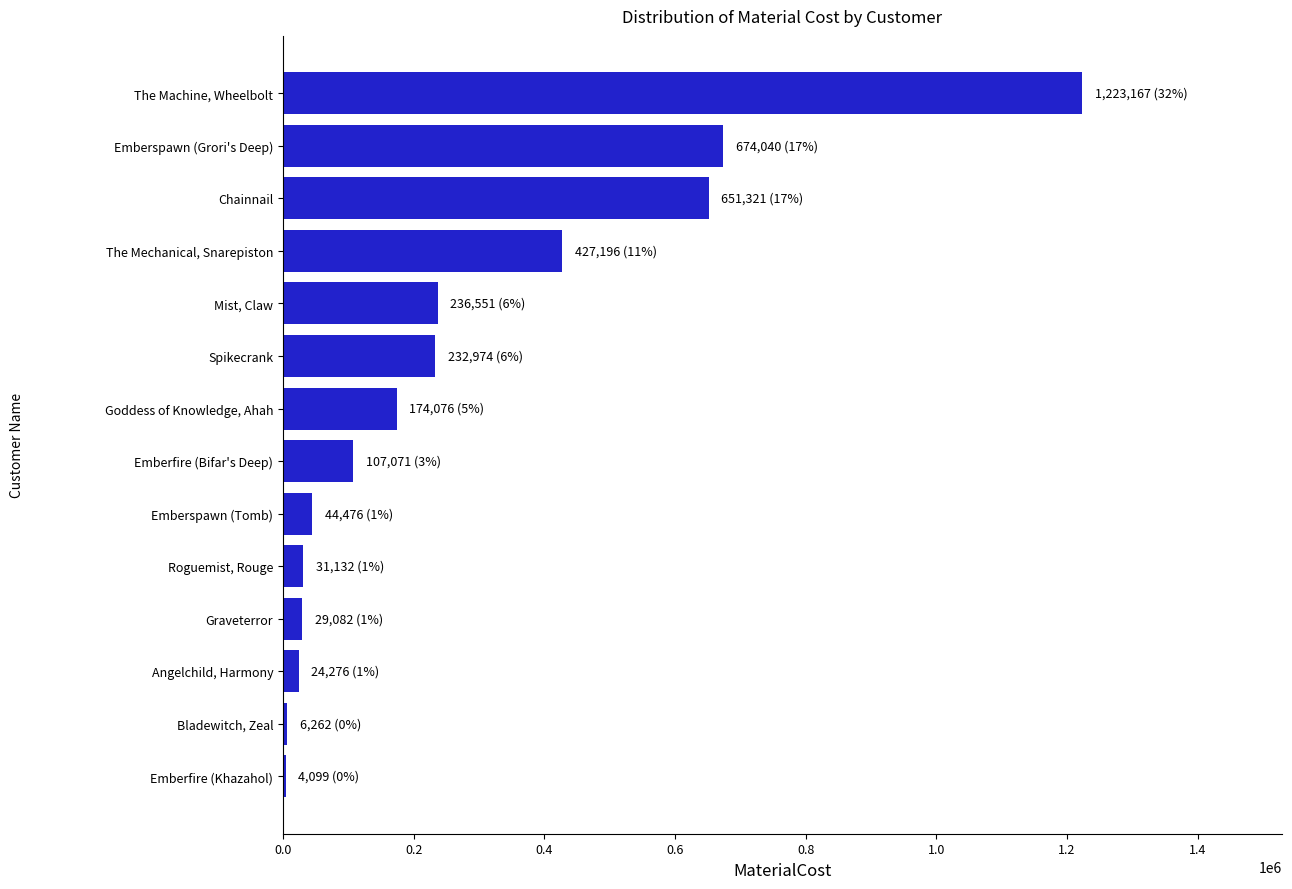

What is the sum of the values at Emberspawn (Tomb) and The Machine, Wheelbolt?

1267643.0